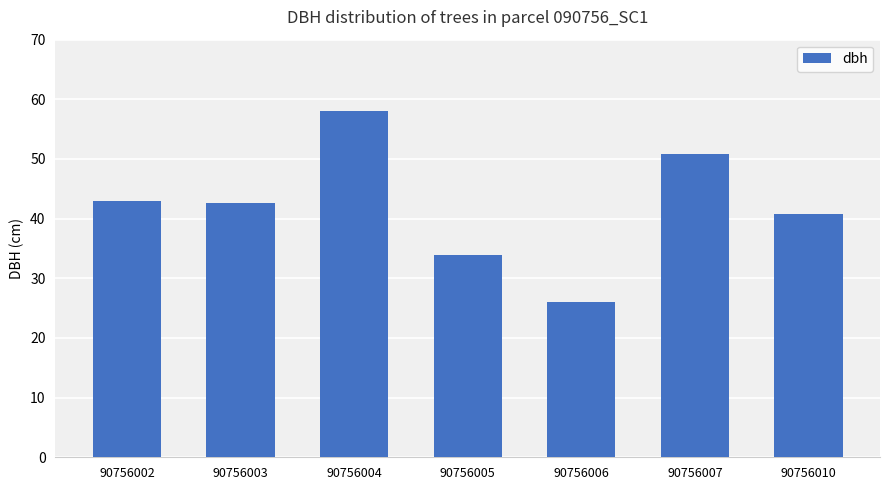

Approximately how many times larger is the value at 90756006 compared to 90756007?

0.5